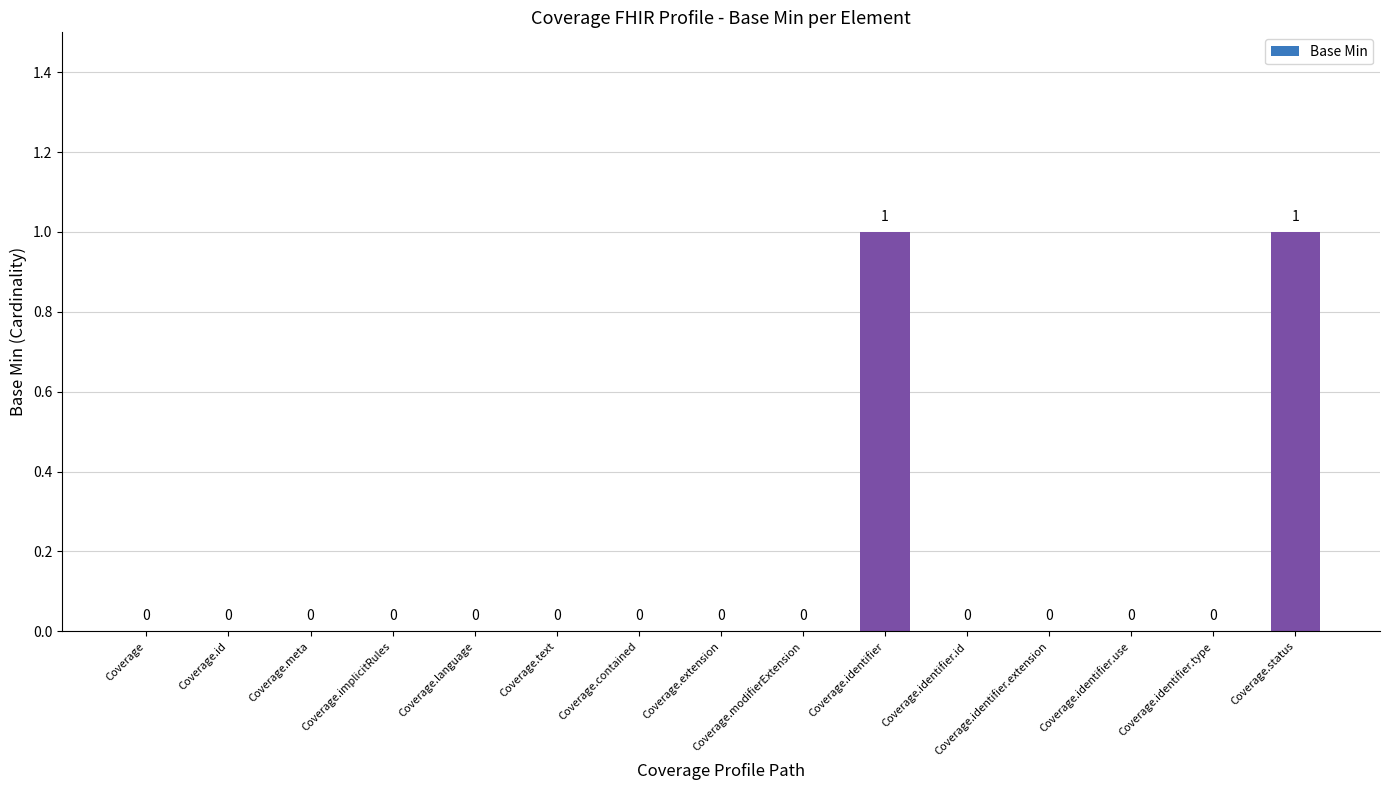

Are the bars horizontal?

No